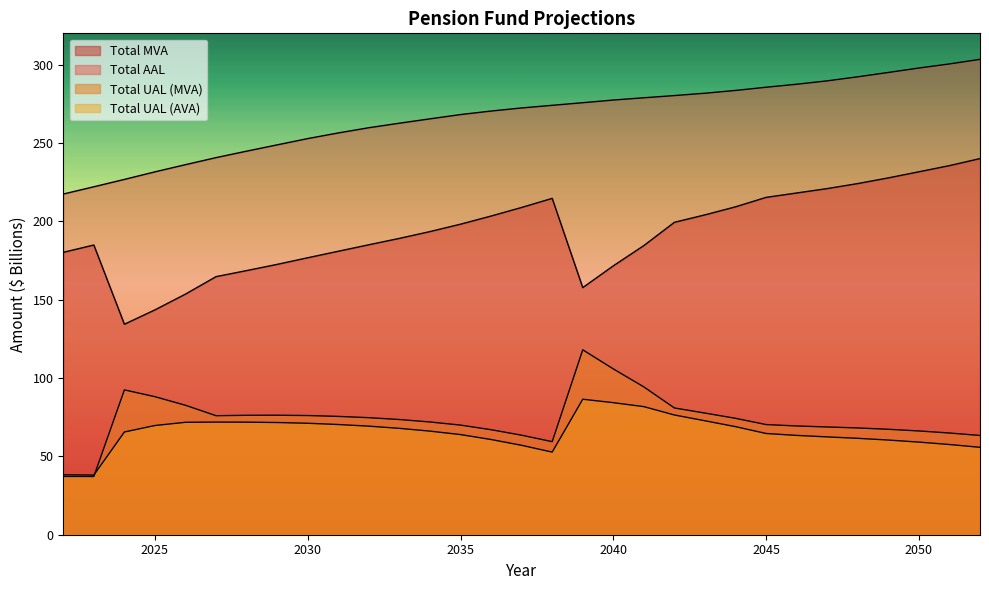

At which label does total_aal first exceed 272?

2037